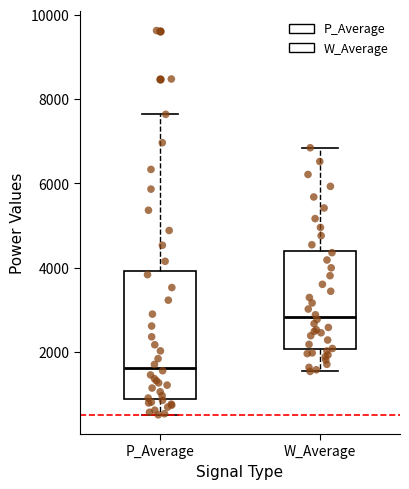

Which box has the highest median line?

W_Average